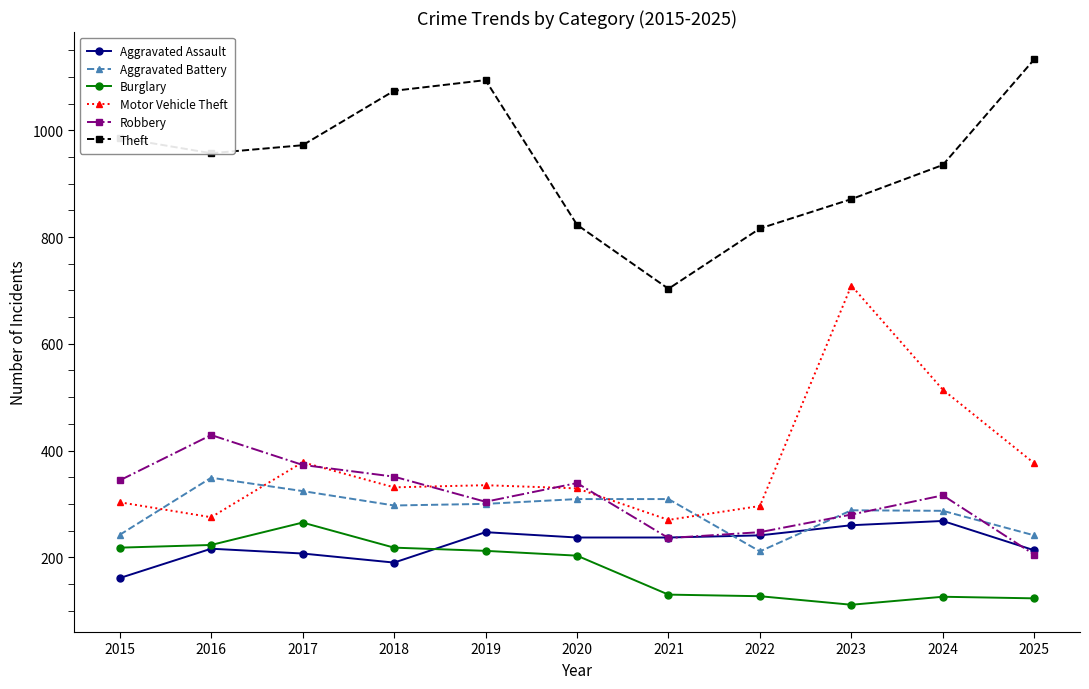

What is the spread (max minus min) of values at 2018?

884